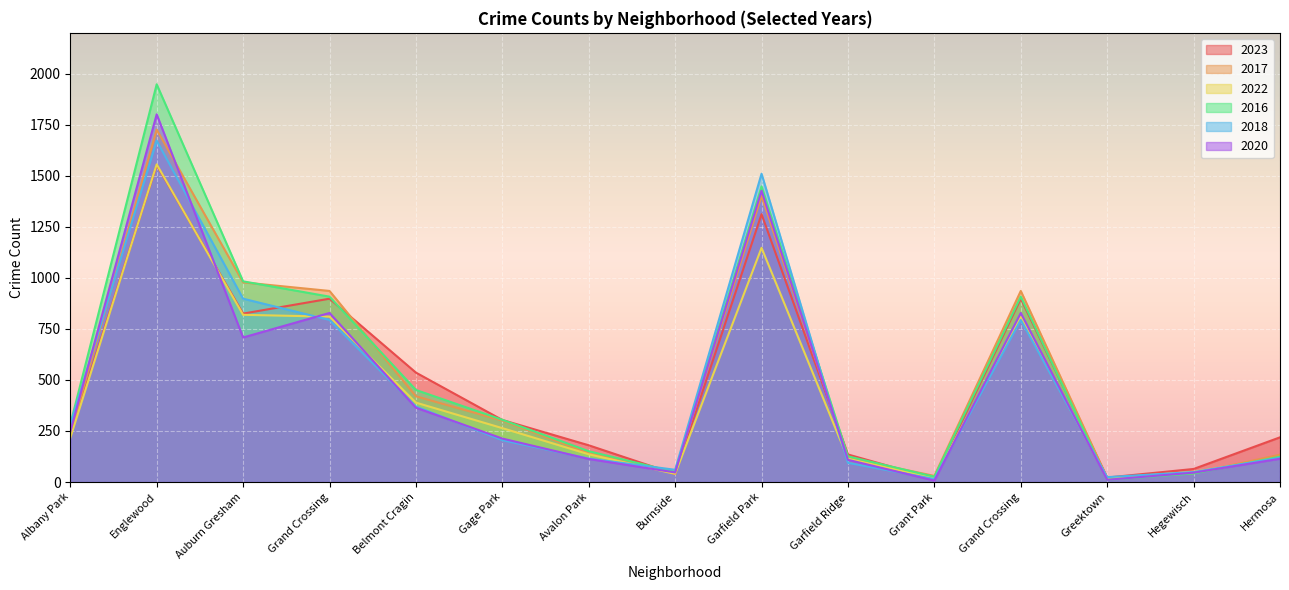

True or false: 2016 has a value of 626 at Grand Crossing.

False